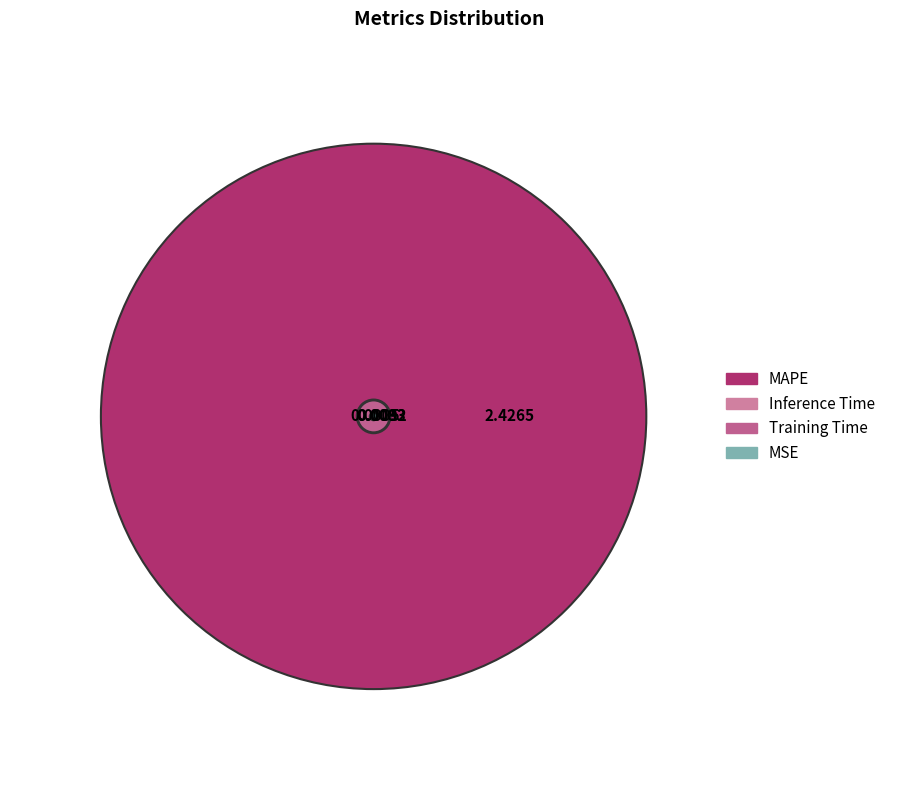

Is there any slice that represents more than half of the pie?

Yes